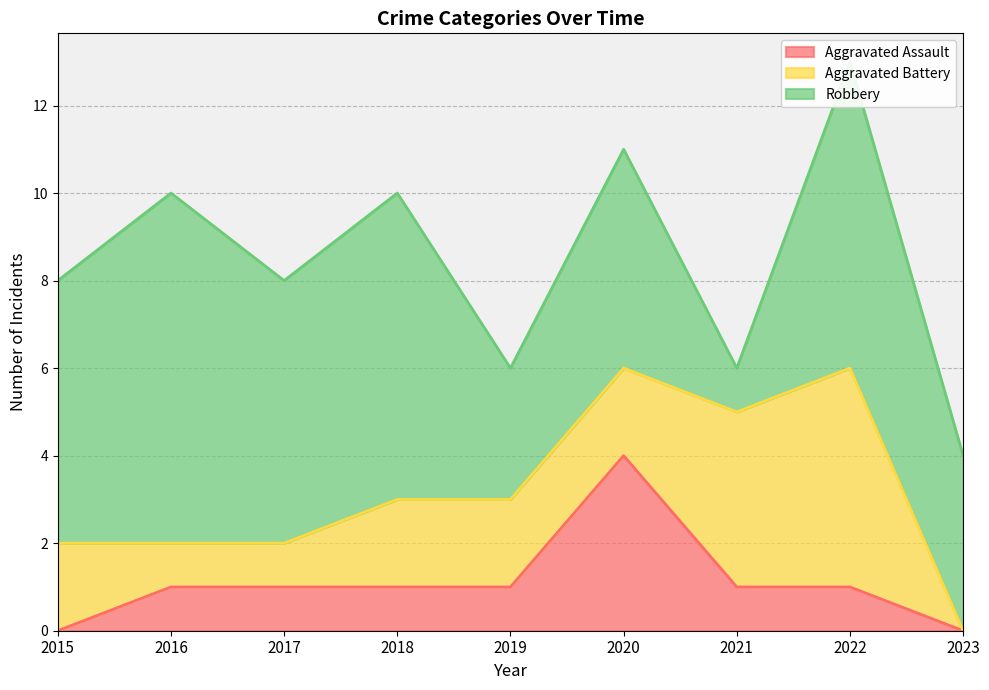

The value of Robbery at 2015 is 11. True or false?

False